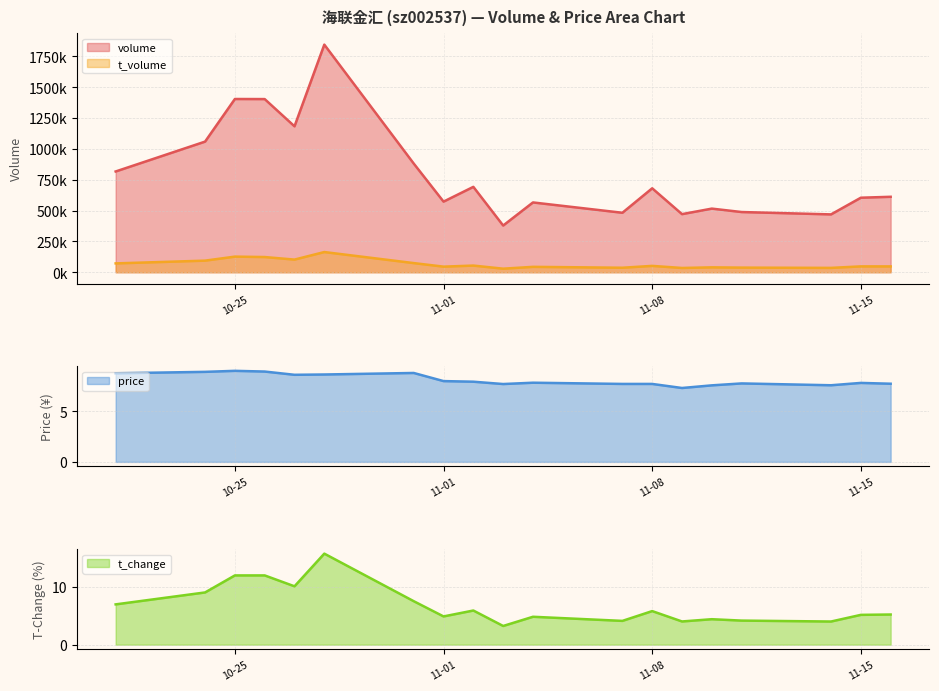

What is the total value across all series at 2022-11-14?

504674.5